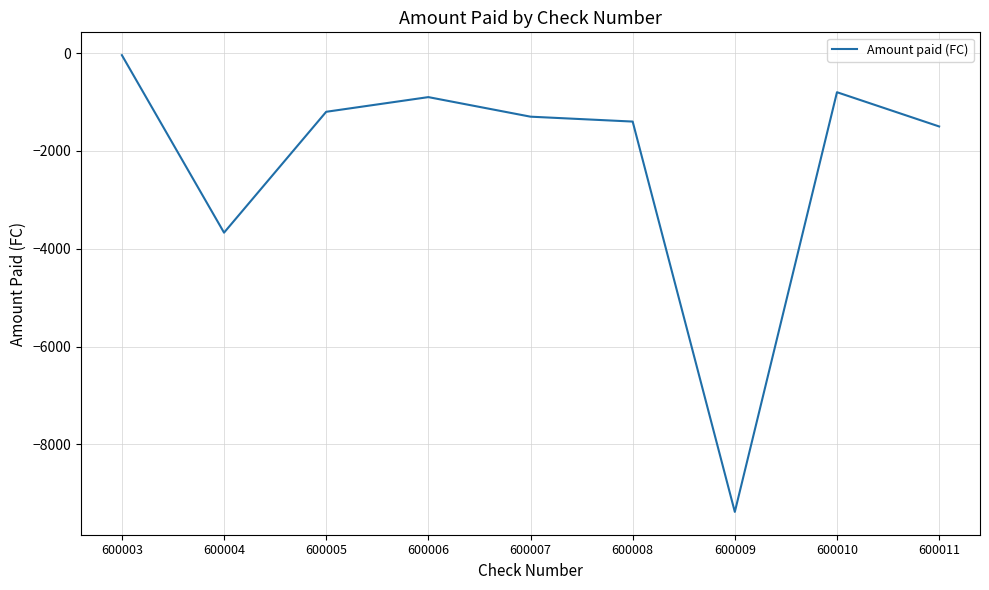

What is the sum of the values at 600010 and 600005?

-2000.0